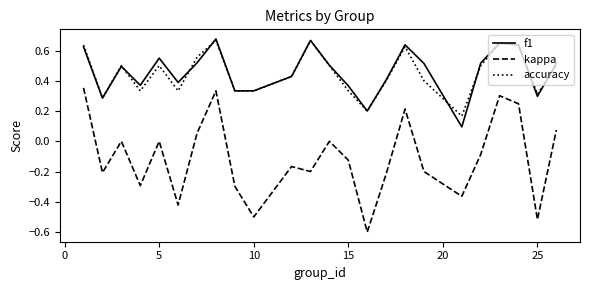

Which series has the widest spread of values?

kappa